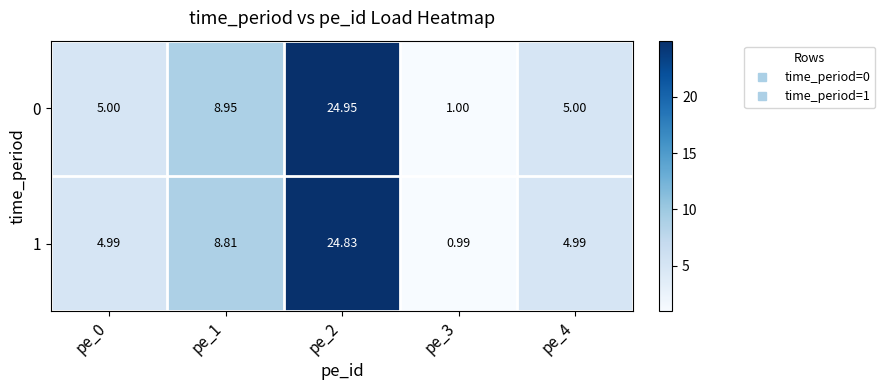

Is the value of 0 at pe_2 greater than the value of 1 at pe_4?

Yes